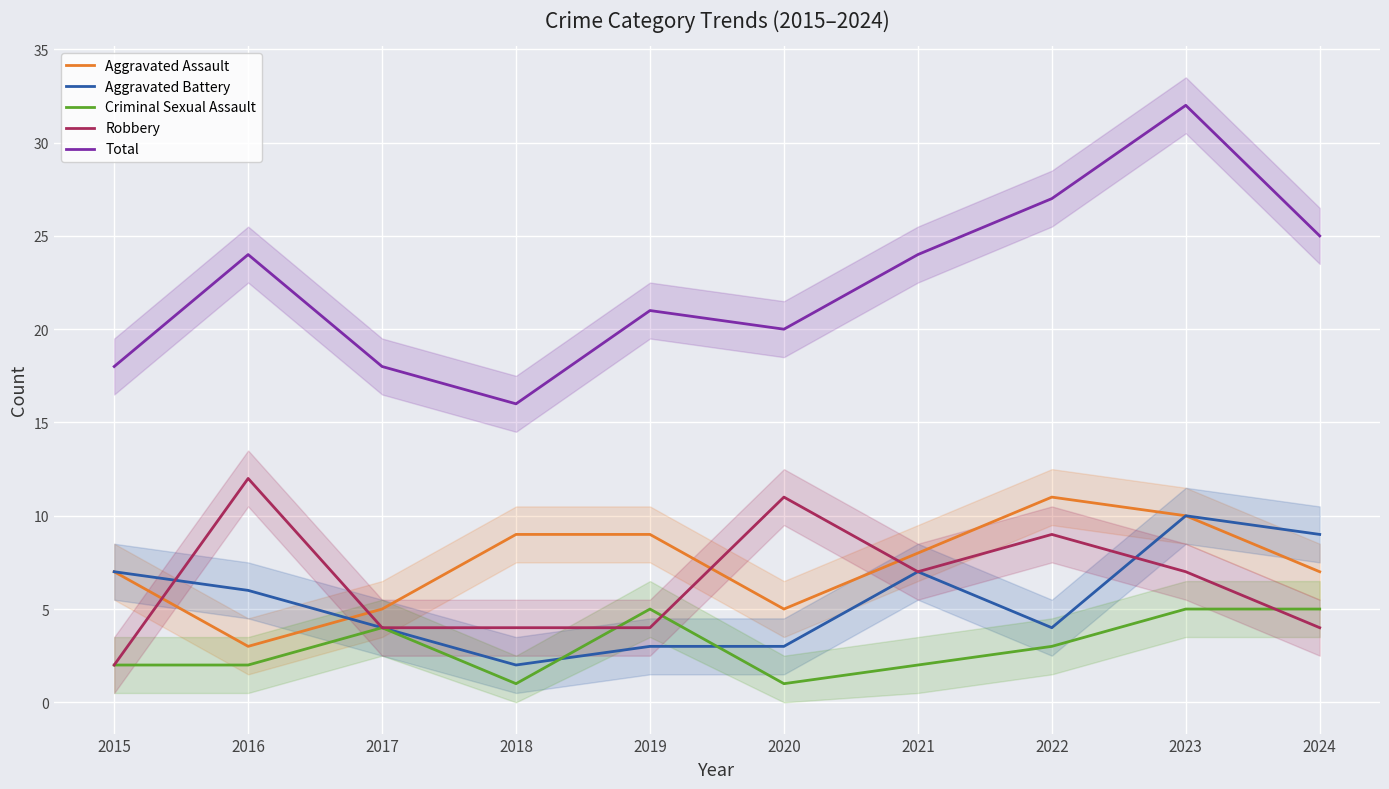

Count the number of categories in the chart.

10